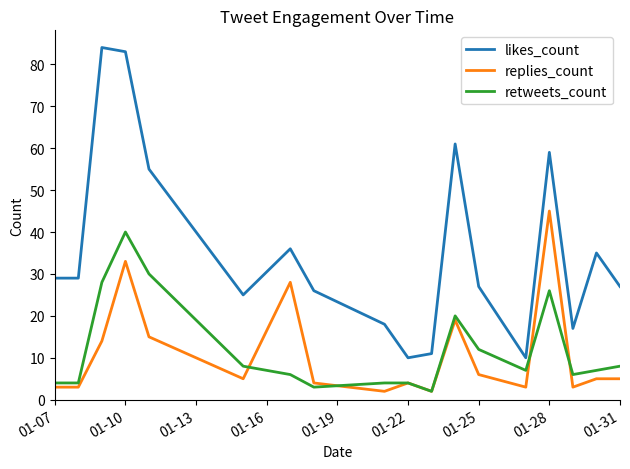

What is the highest value of the likes_count series?

84